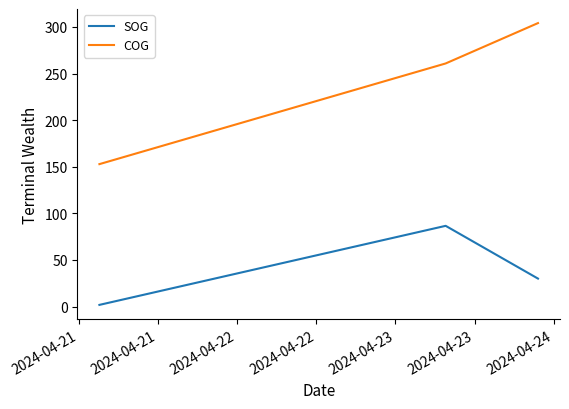

Rank the series by their average value, from highest to lowest.

COG, SOG